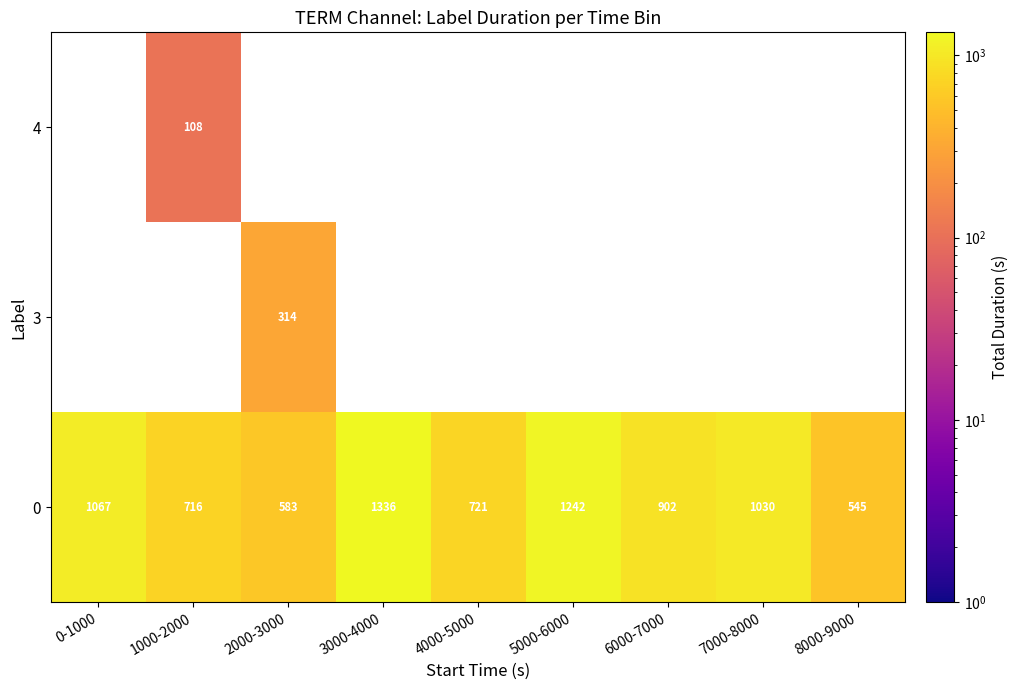

Which has a higher value, 5000-6000 or 6000-7000?

5000-6000